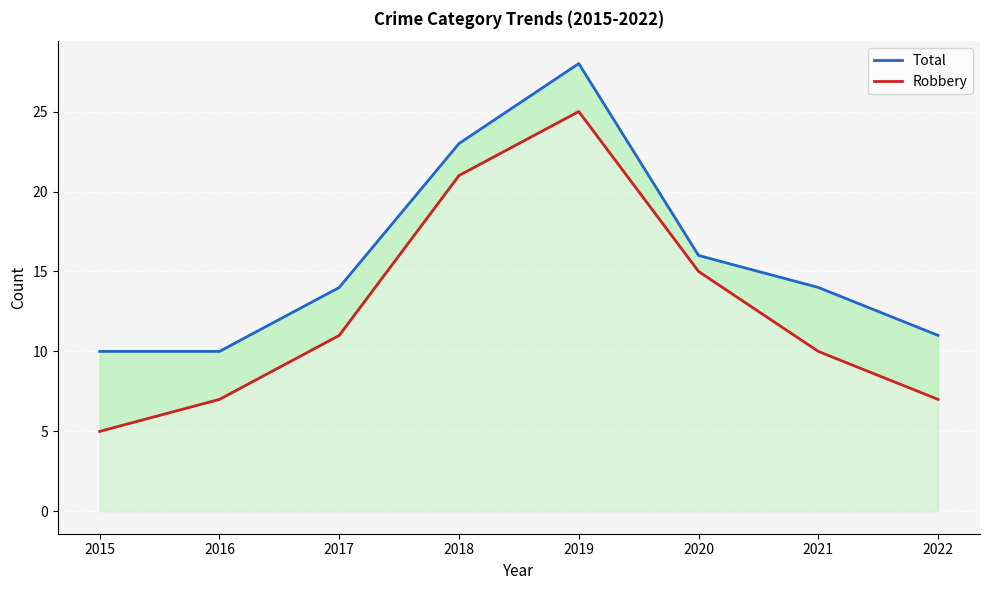

How many values in the Robbery series exceed 11?

3